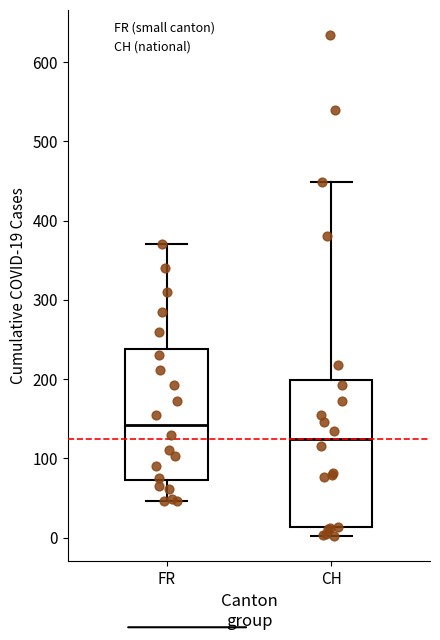

Reading left to right, read every box against the y-axis: the position of its median line, the range the box covers, and the ends of its whiskers. The values are not printed on the chart, so give them approximately, as read against the axis.

FR: median 140, box 70 to 240, whiskers 50 to 370
CH: median 130, box 10 to 200, whiskers 0 to 450